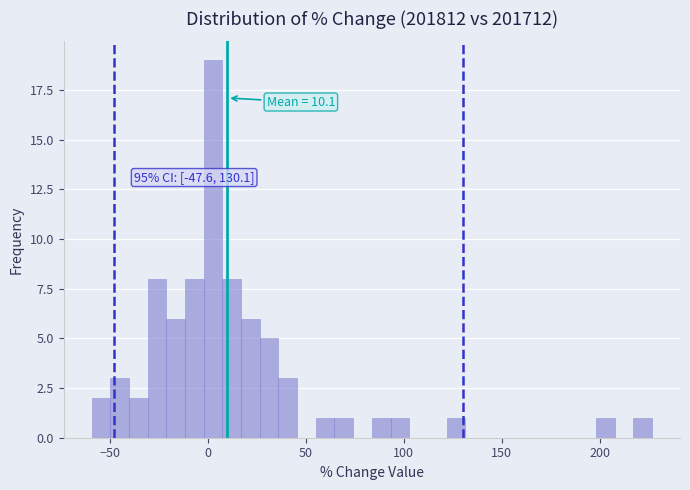

Read against the x-axis, roughly where is the centre of the tallest bar?

5